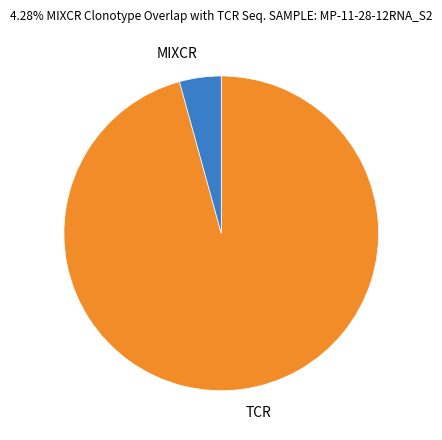

Do MIXCR and TCR together represent more than half of the pie?

Yes